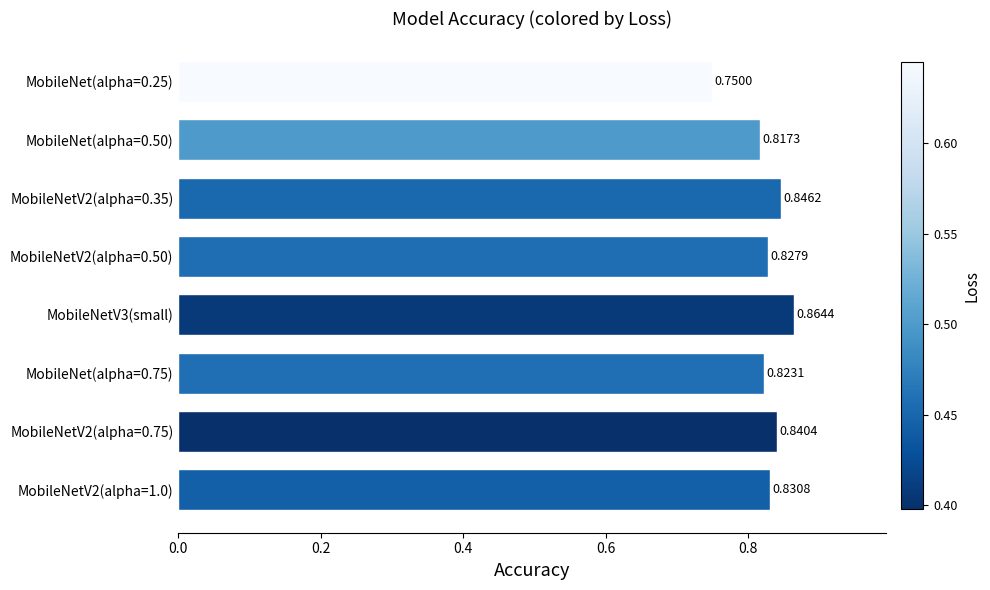

How many bars are there in total?

8